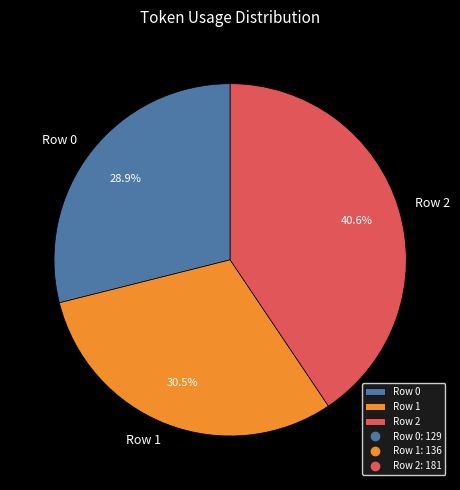

To the nearest percent, what percentage of the pie is Row 2?

41%